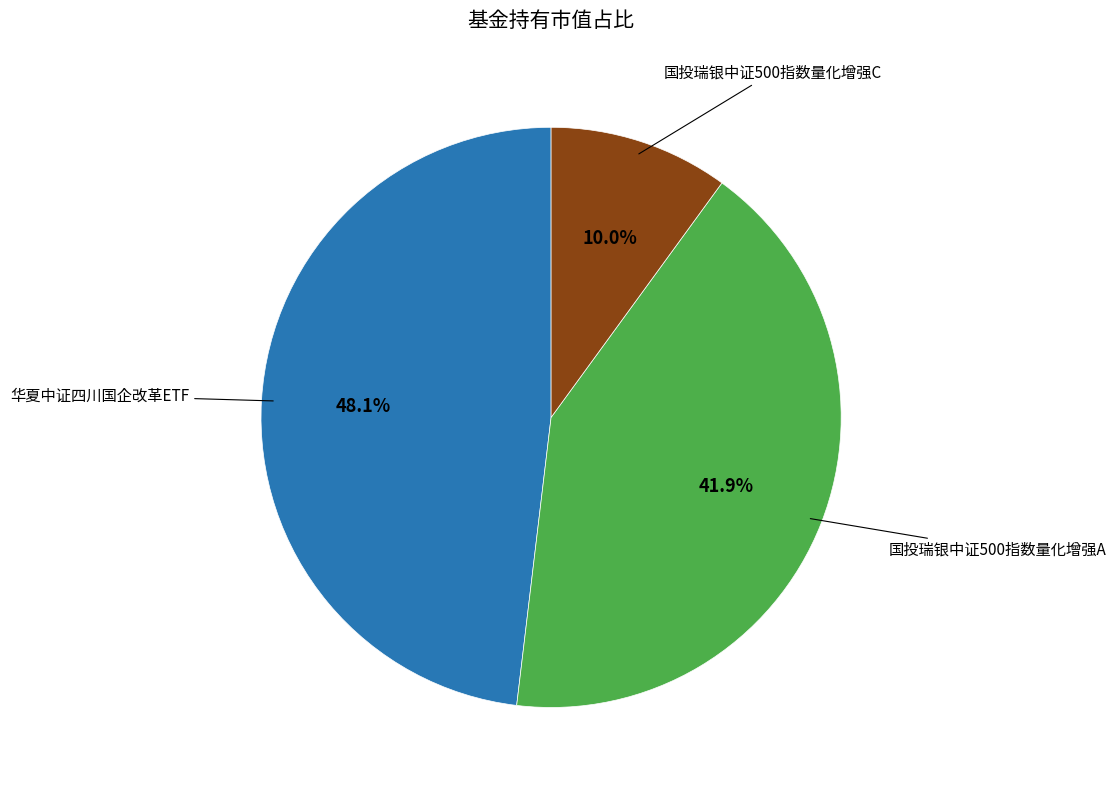

To the nearest percent, what is the average slice percentage?

33%